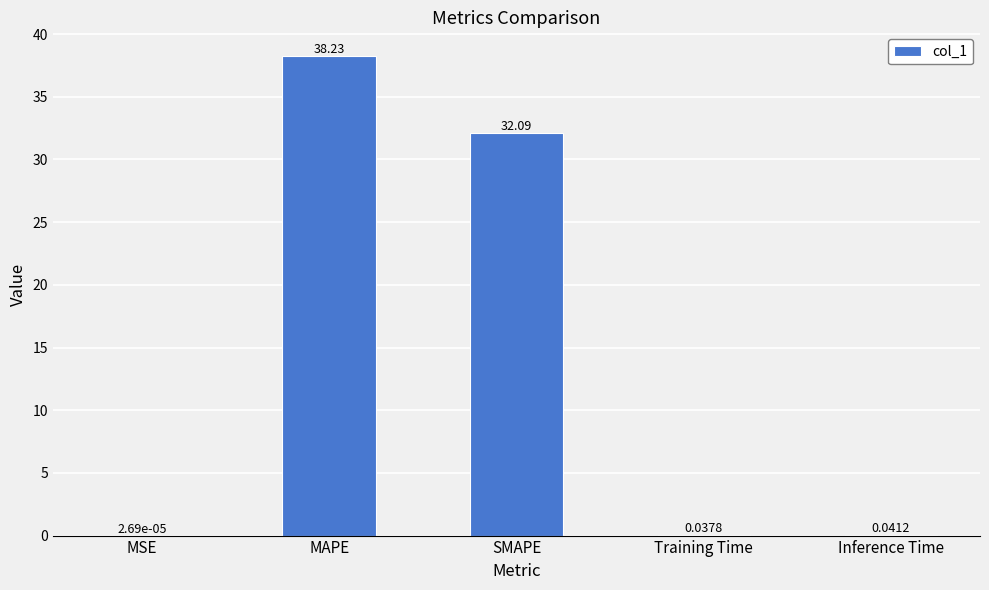

At which label is the value closest to 19?

SMAPE